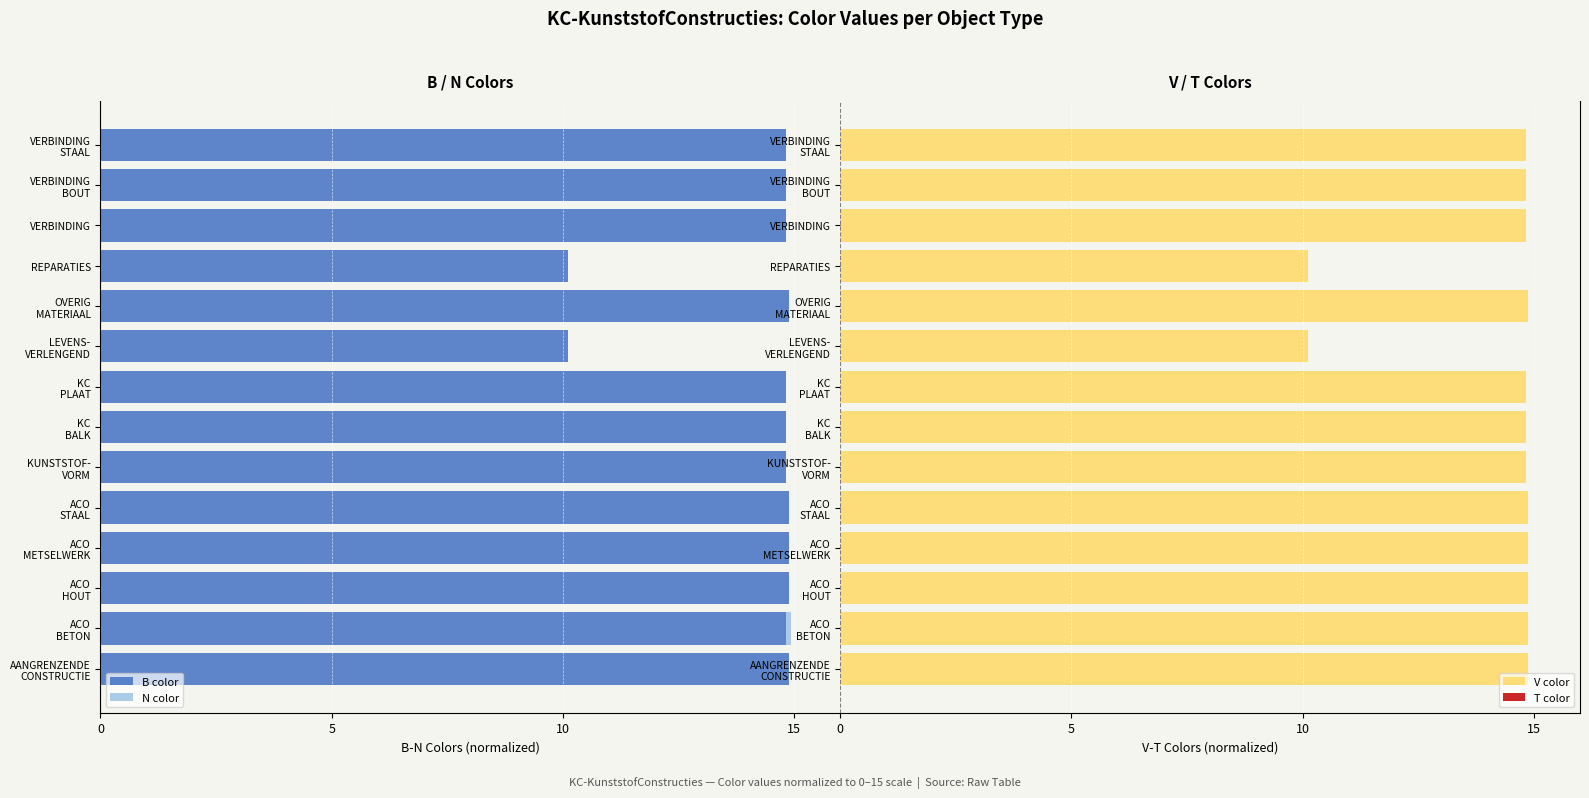

What is the difference between the maximum and minimum values in the V color series?

4.8